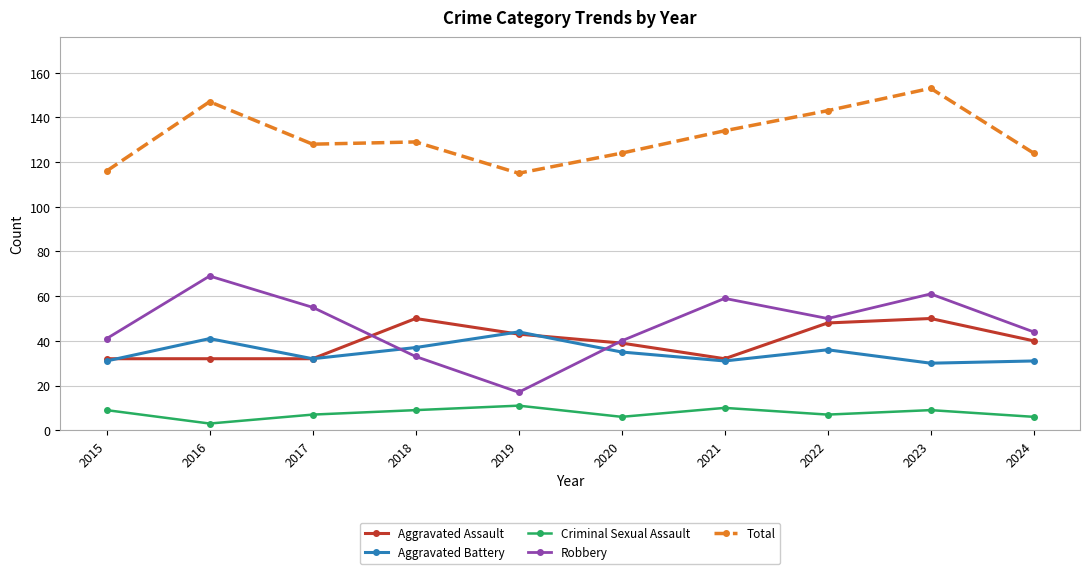

What is the total value across all series at 2021?

266